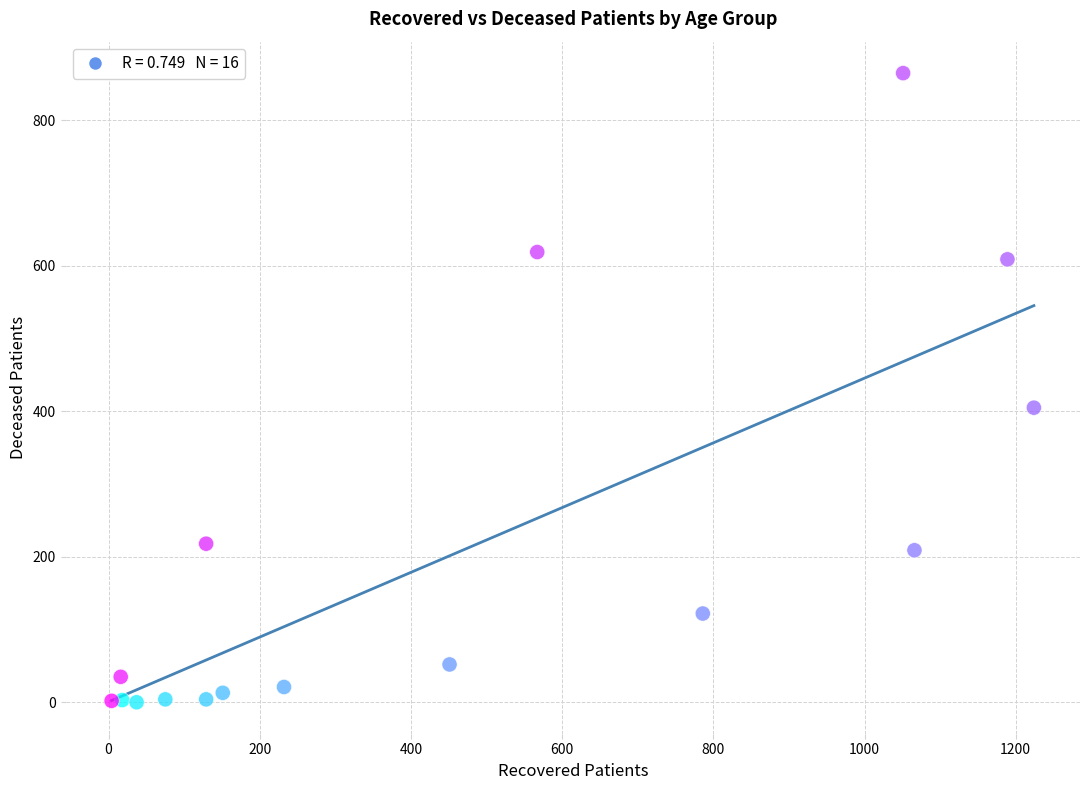

What is the range of X values (max minus min)?

1220